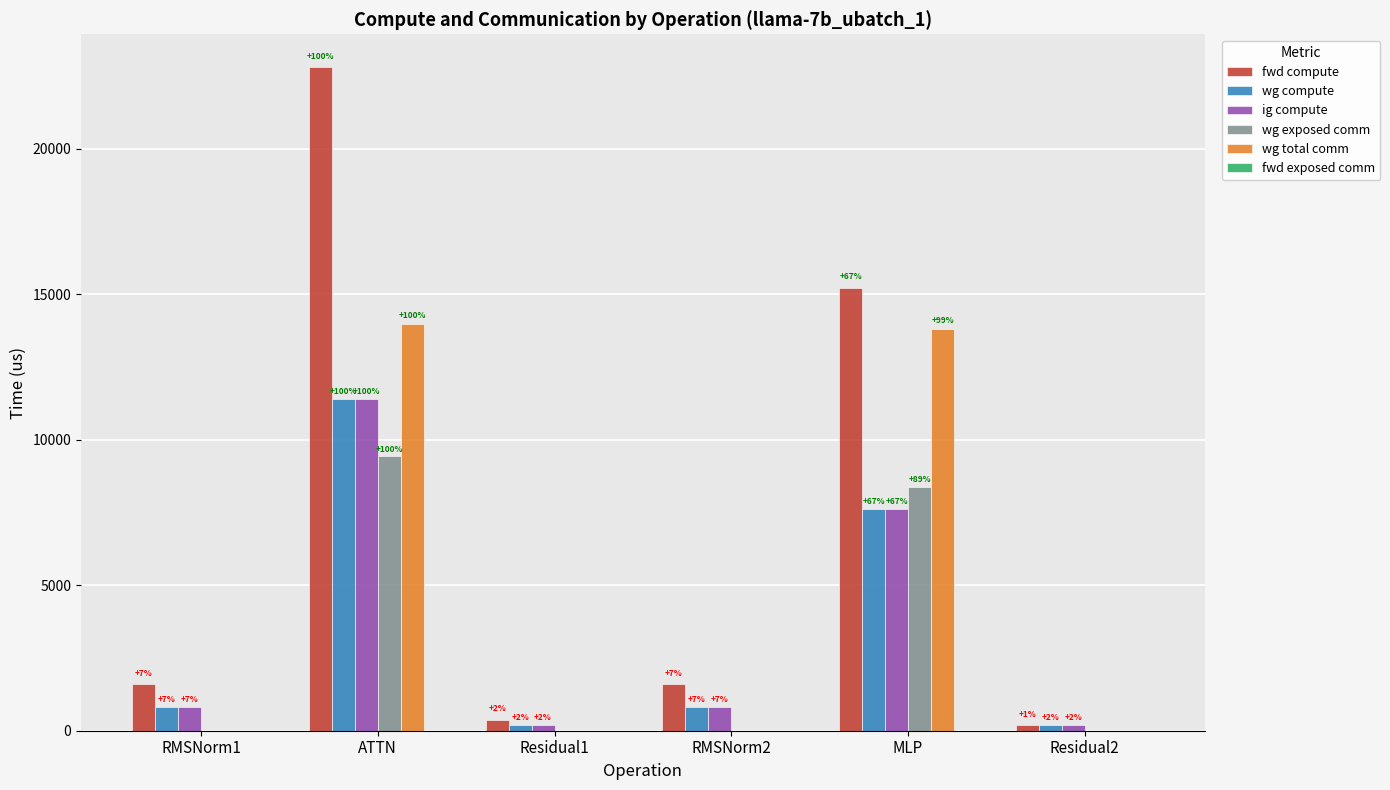

Does the chart contain stacked bars?

No